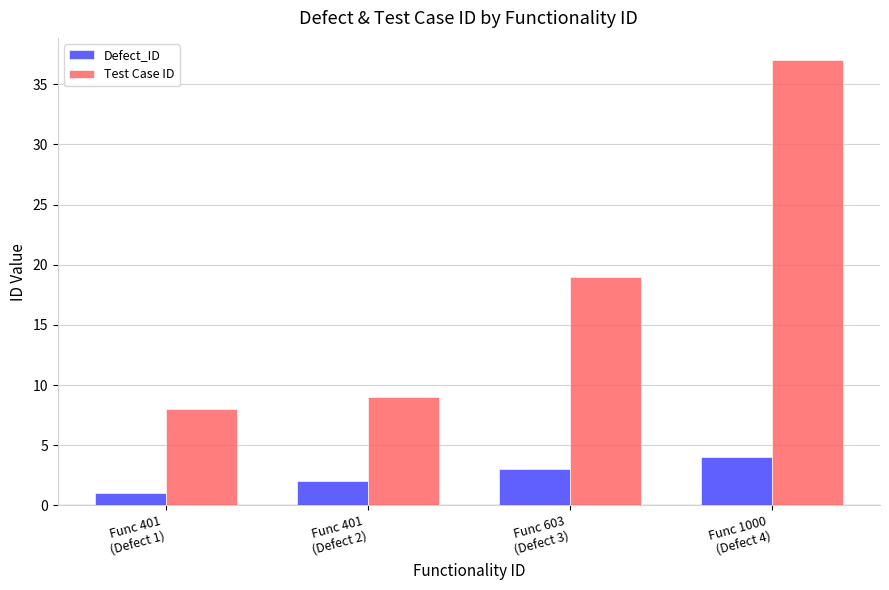

List the labels in order of Test Case ID value, largest first.

Func 1000
(Defect 4), Func 603
(Defect 3), Func 401
(Defect 2), Func 401
(Defect 1)